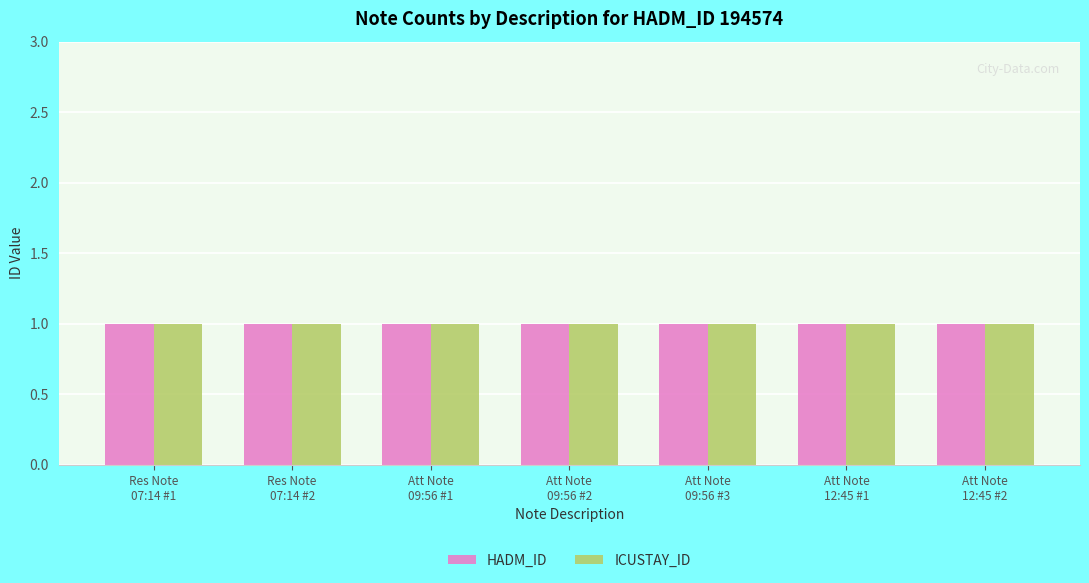

What are all the series names shown in the legend?

HADM_ID, ICUSTAY_ID